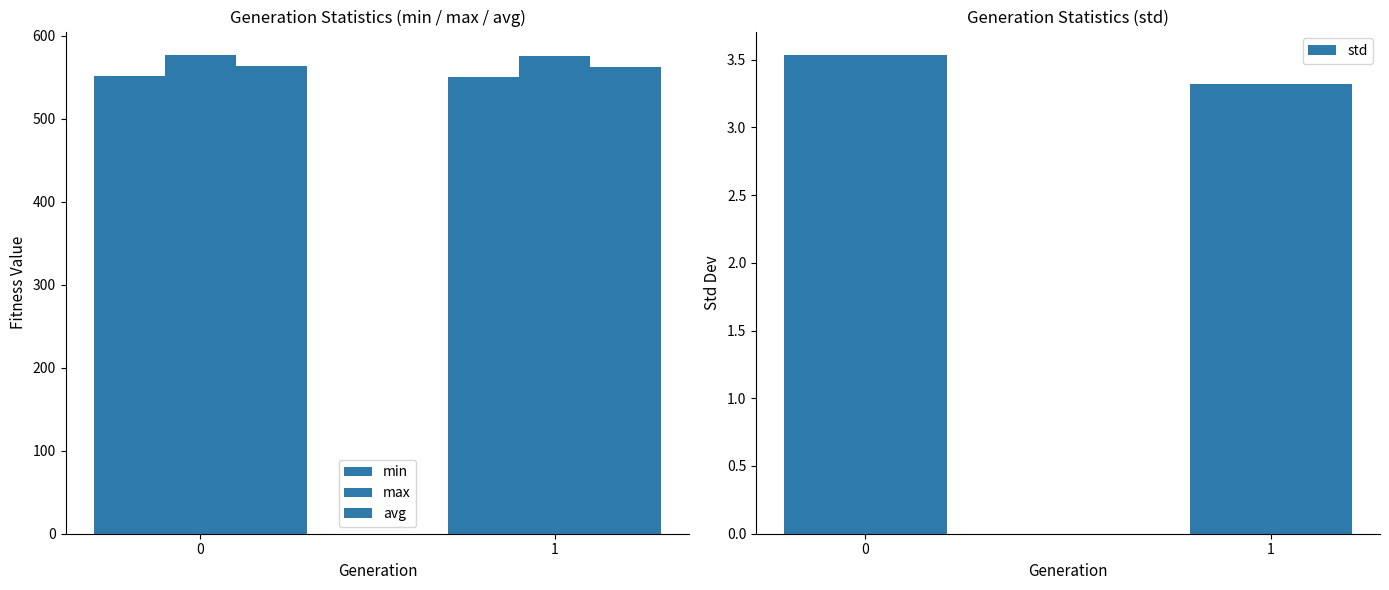

Which series has the widest spread of values?

avg